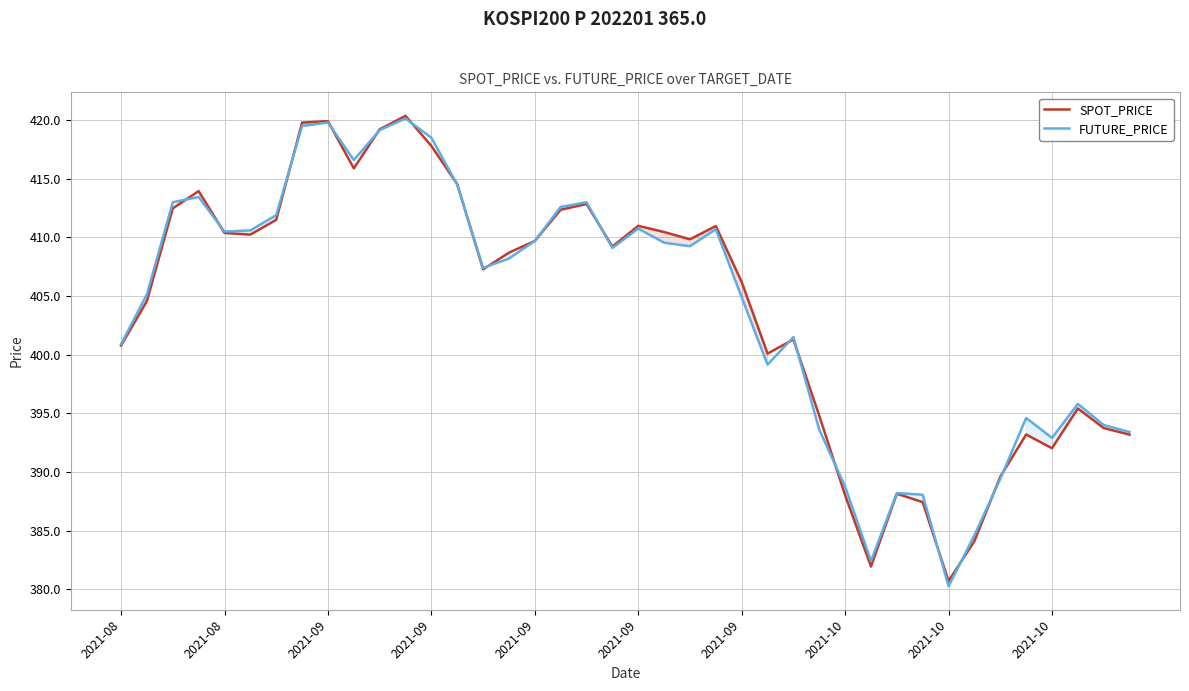

What are all the series names shown in the legend?

SPOT_PRICE, FUTURE_PRICE